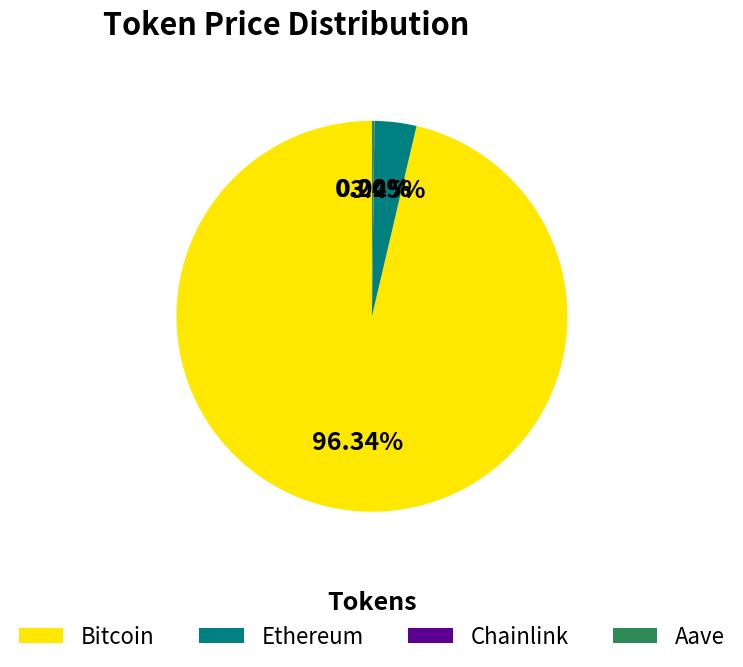

Which slice represents more than half of the pie?

Bitcoin